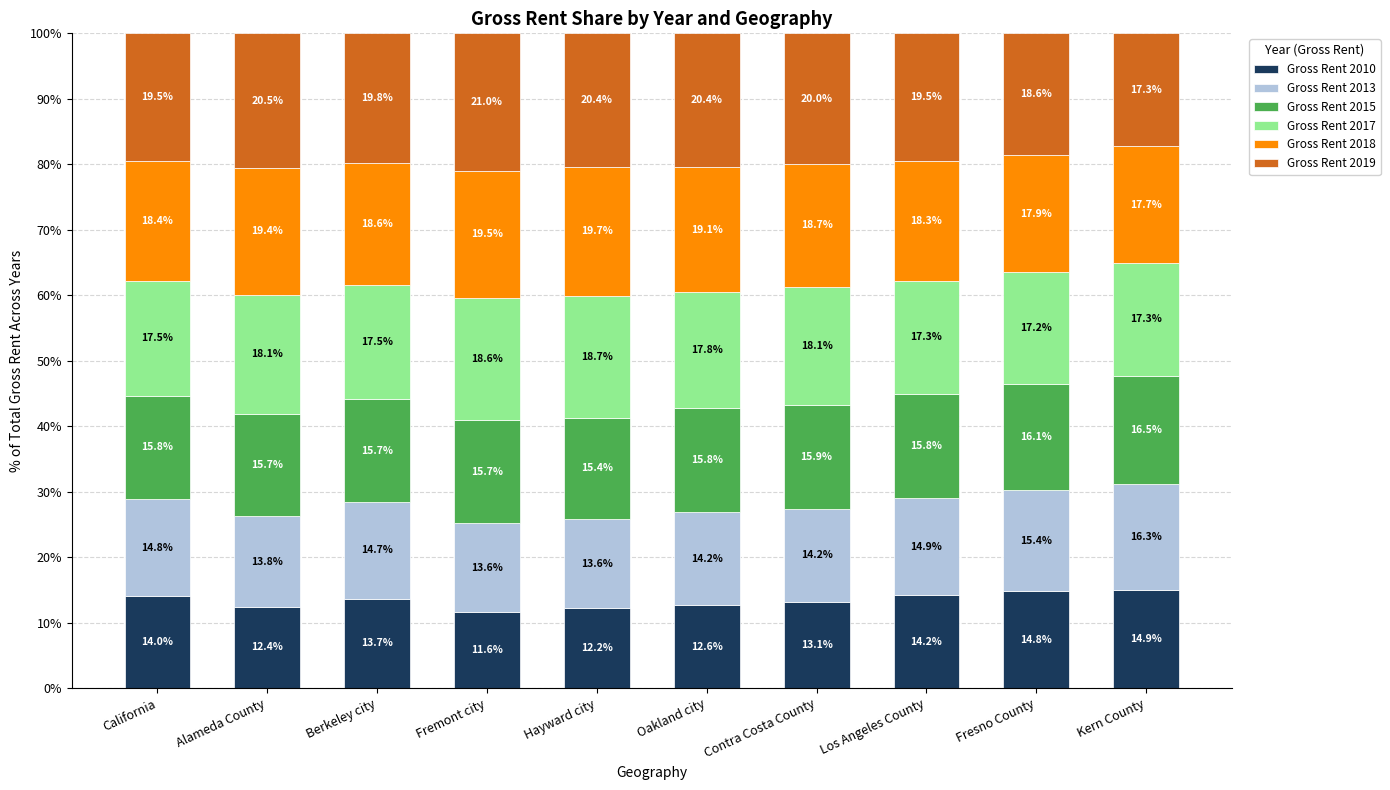

At which label is Gross Rent 2010 closest to 13?

Contra Costa County